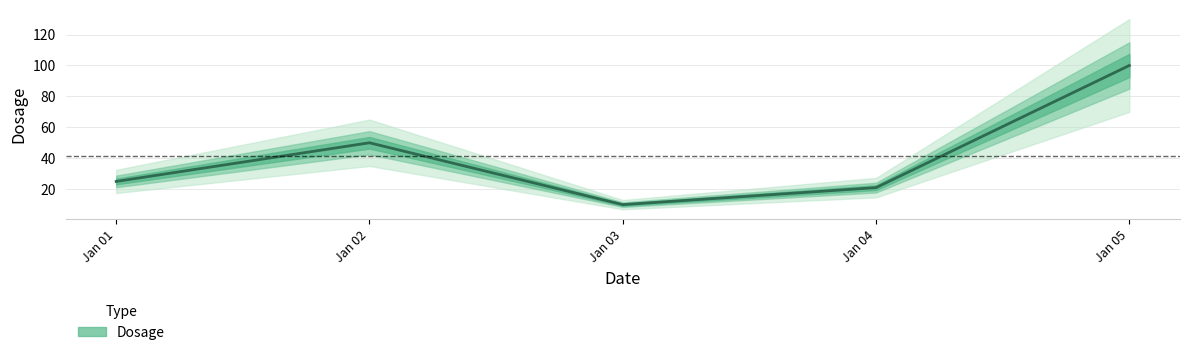

Does the chart have visible grid lines?

Yes